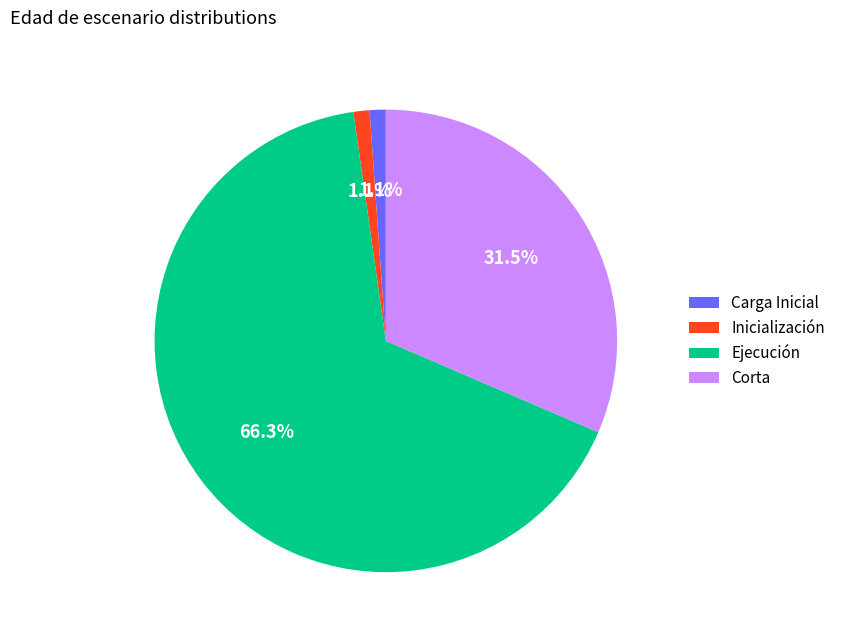

What is the ratio of the value at Inicialización to the value at Carga Inicial?

1.0